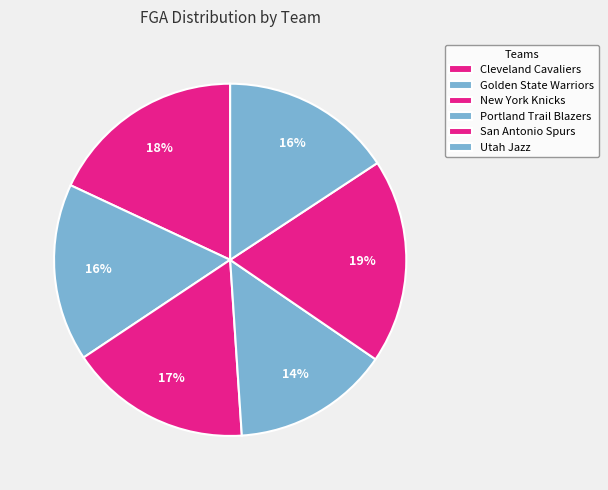

Which category has the smallest portion of the pie?

Portland Trail Blazers